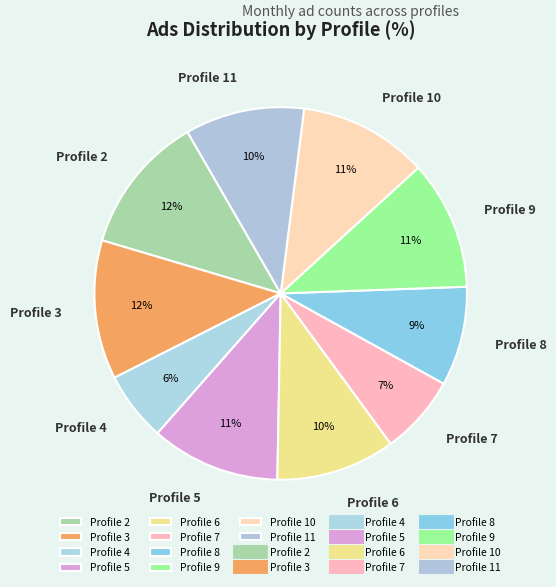

What is the smallest slice in the pie chart?

Profile 4